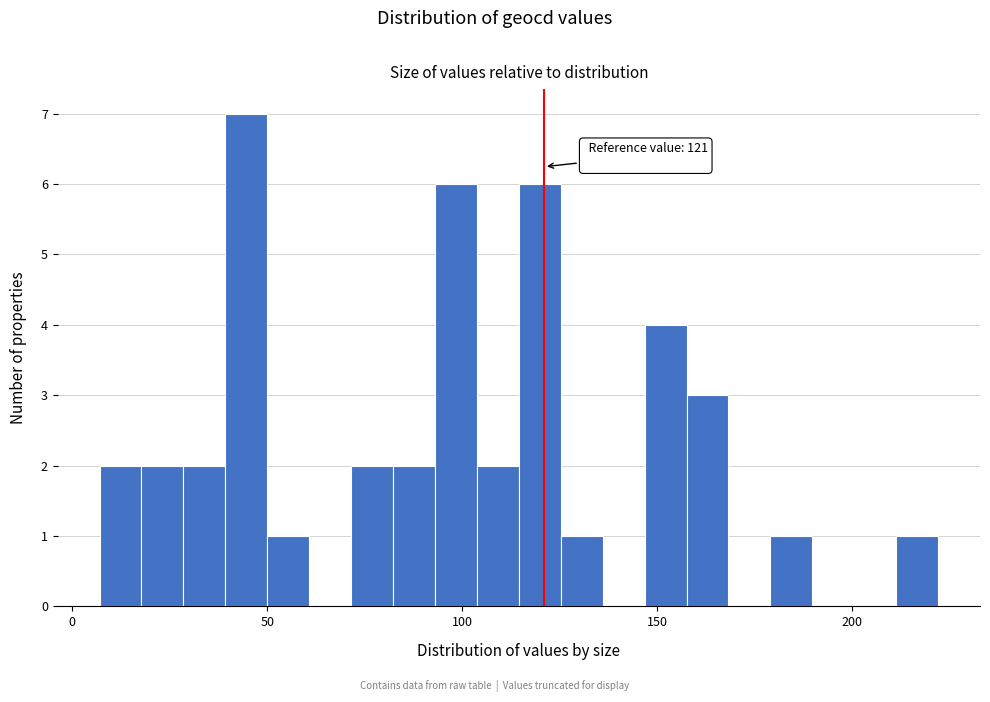

Read against the x-axis, roughly where is the centre of the tallest bar?

45